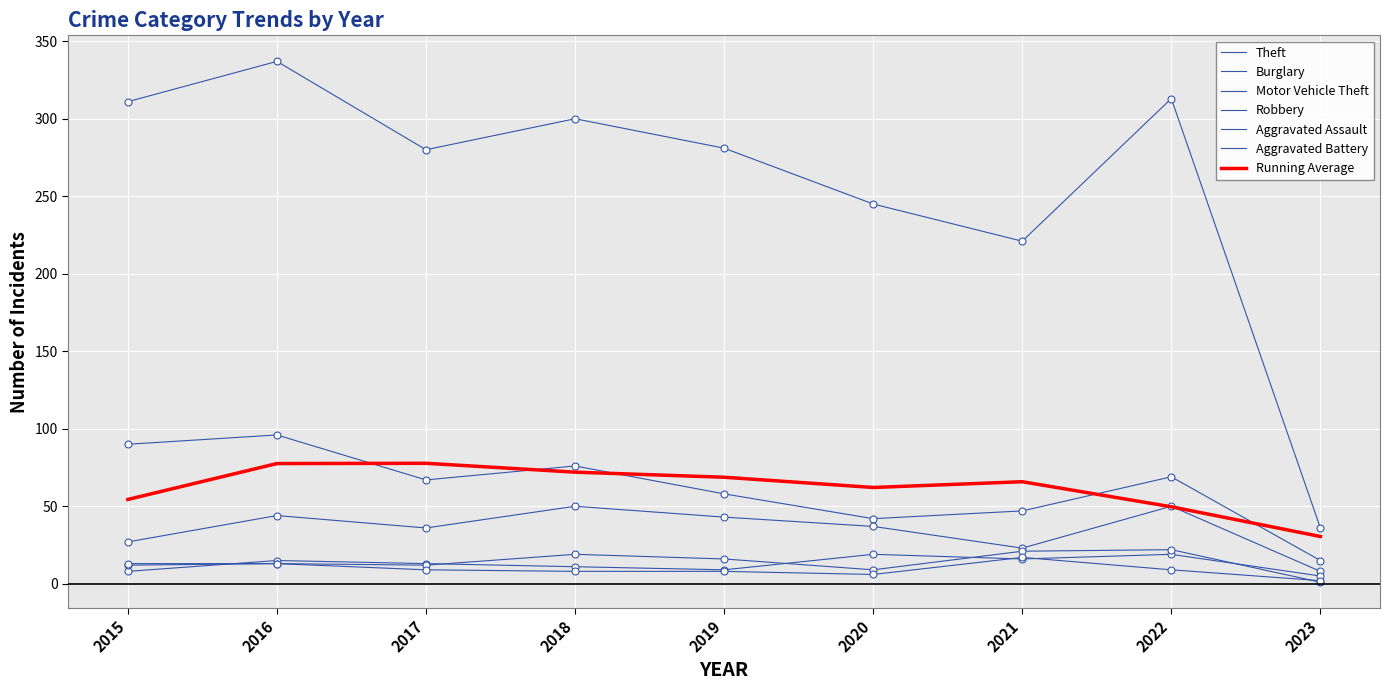

At how many categories does at least one series exceed 201?

8